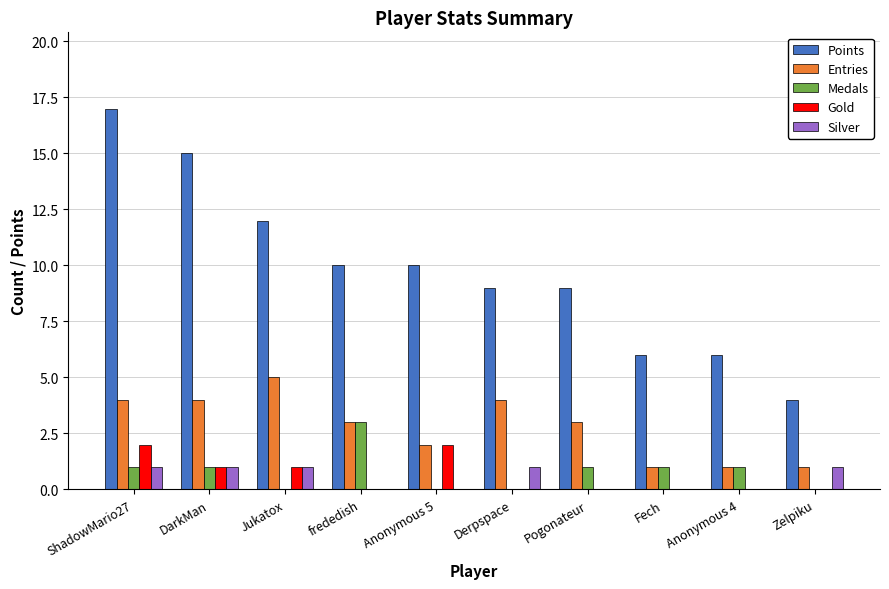

What is the sum of the Entries values at DarkMan and Zelpiku?

5